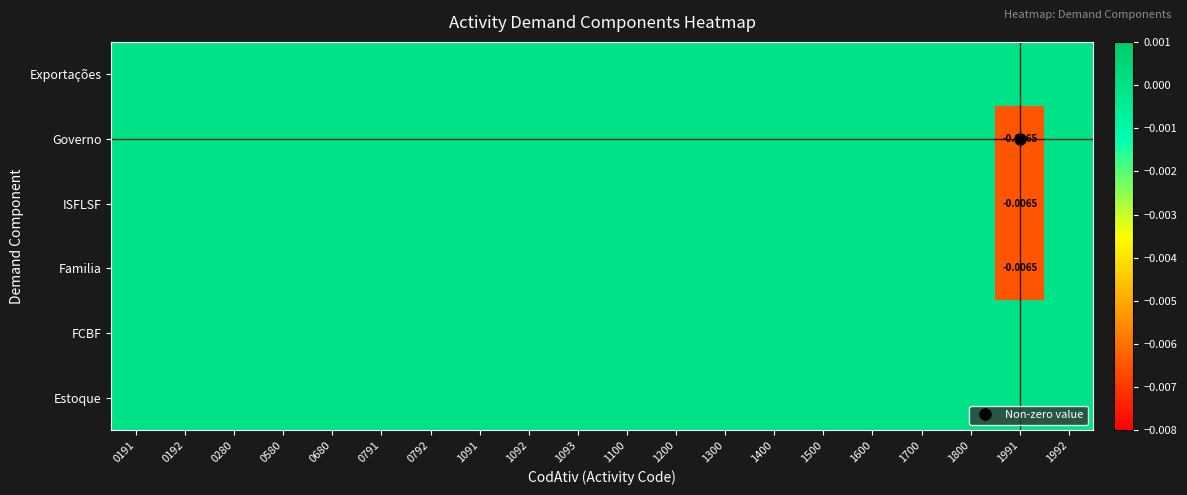

Which series has the largest range (max minus min)?

Governo